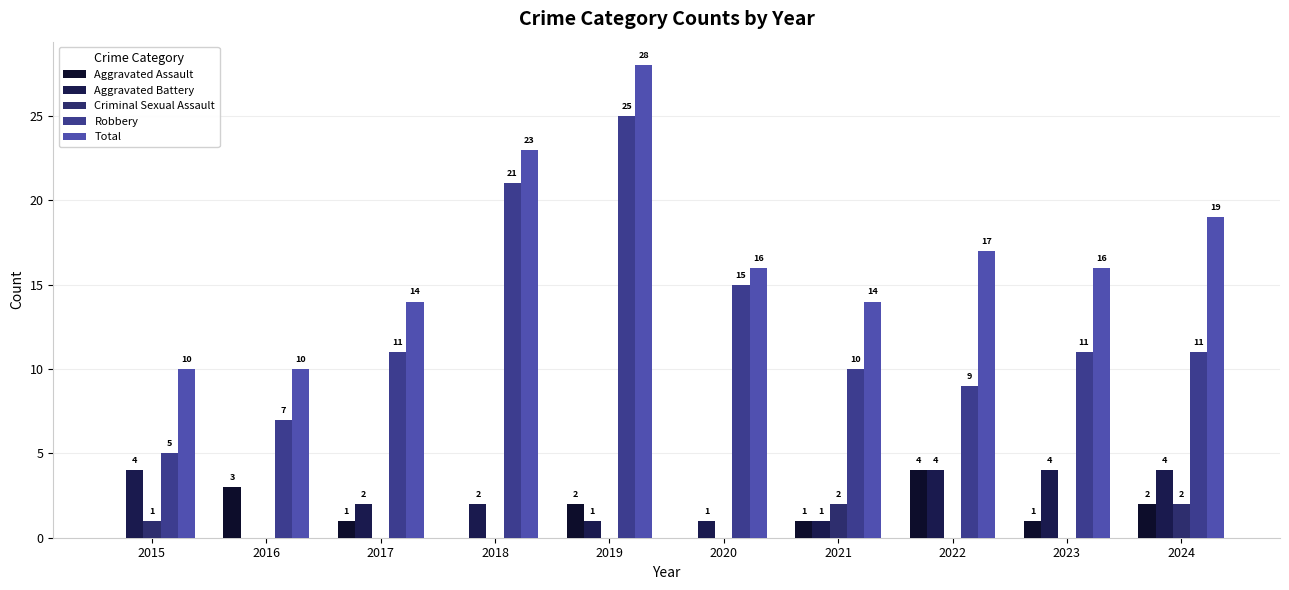

What is the sum of all Robbery values?

125